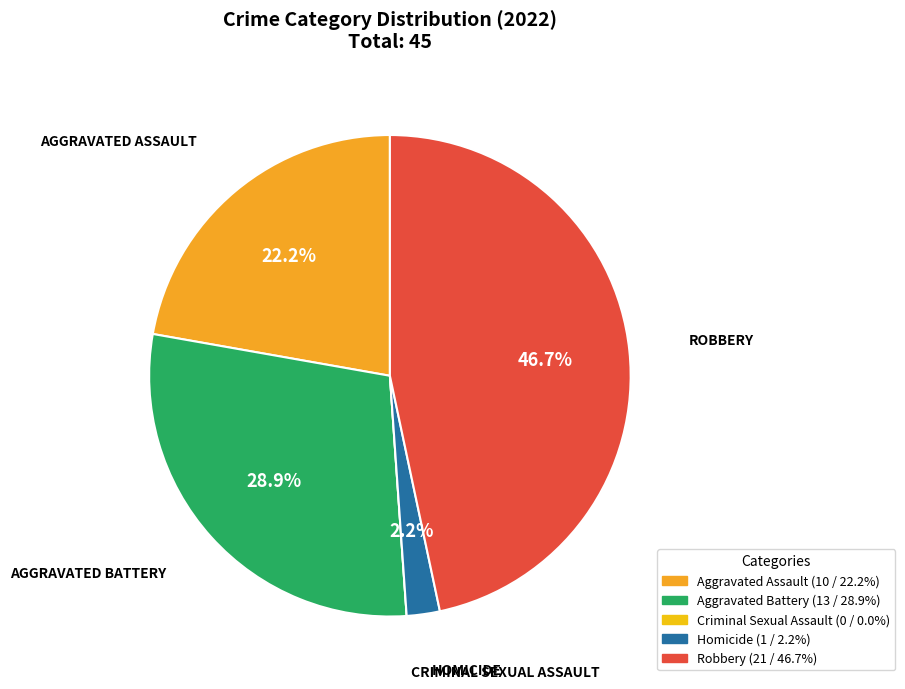

Which category has the biggest portion of the pie?

Robbery